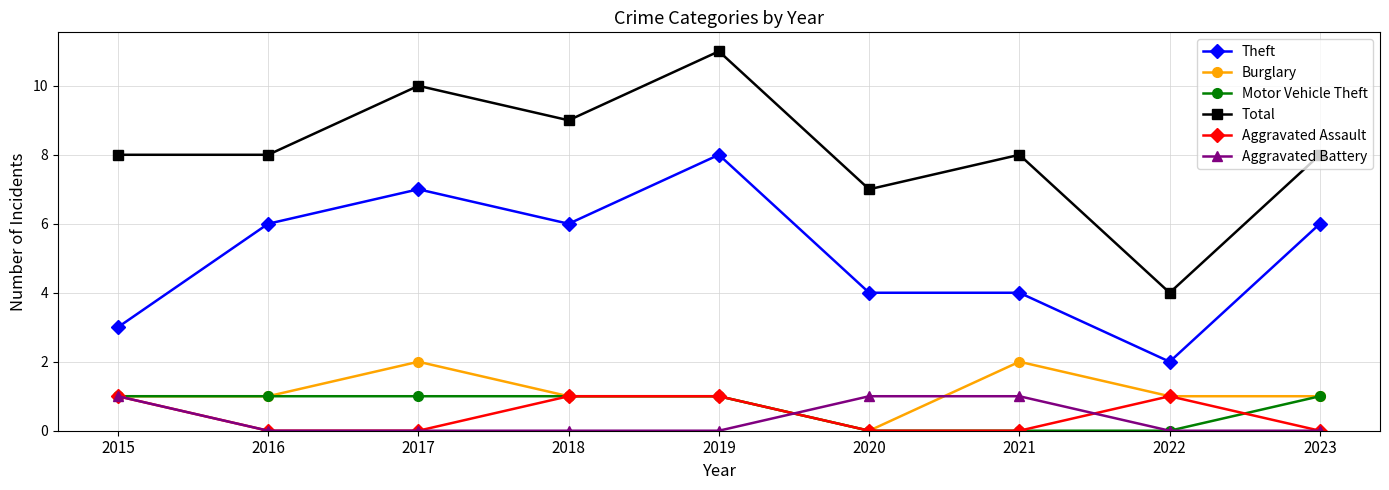

Reading left to right, extract all data points from this chart.

Theft: 3	6	7	6	8	4	4	2	6
Burglary: 1	1	2	1	1	0	2	1	1
Motor Vehicle Theft: 1	1	1	1	1	0	0	0	1
Total: 8	8	10	9	11	7	8	4	8
Aggravated Assault: 1	0	0	1	1	0	0	1	0
Aggravated Battery: 1	0	0	0	0	1	1	0	0